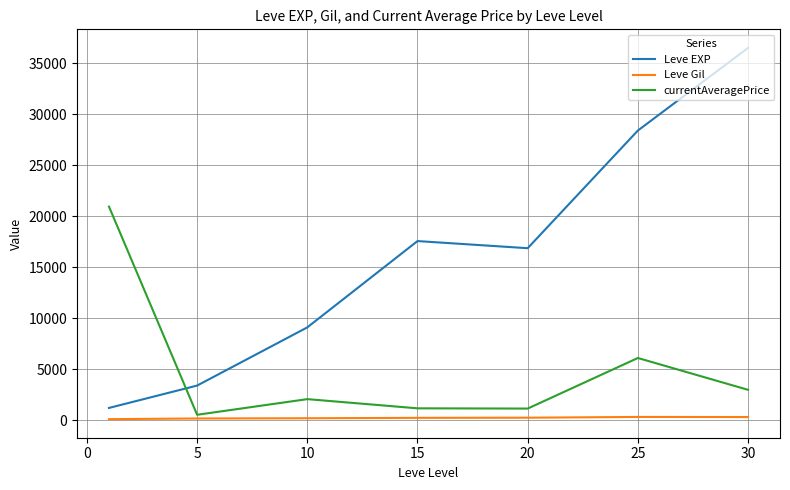

True or false: Leve Gil and Leve EXP intersect in this chart.

False